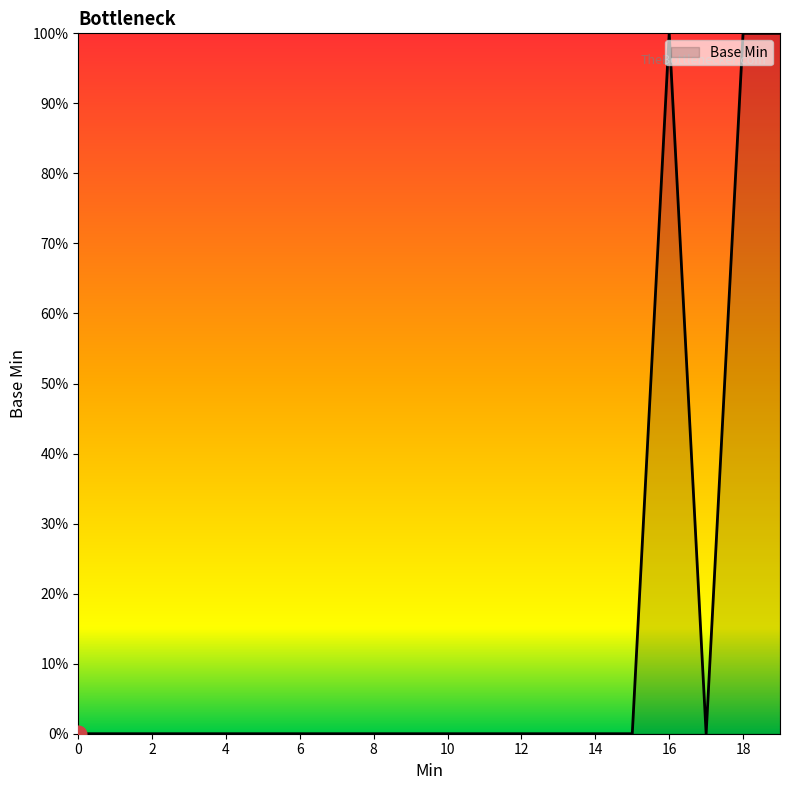

How many values are between 0 and 1?

20